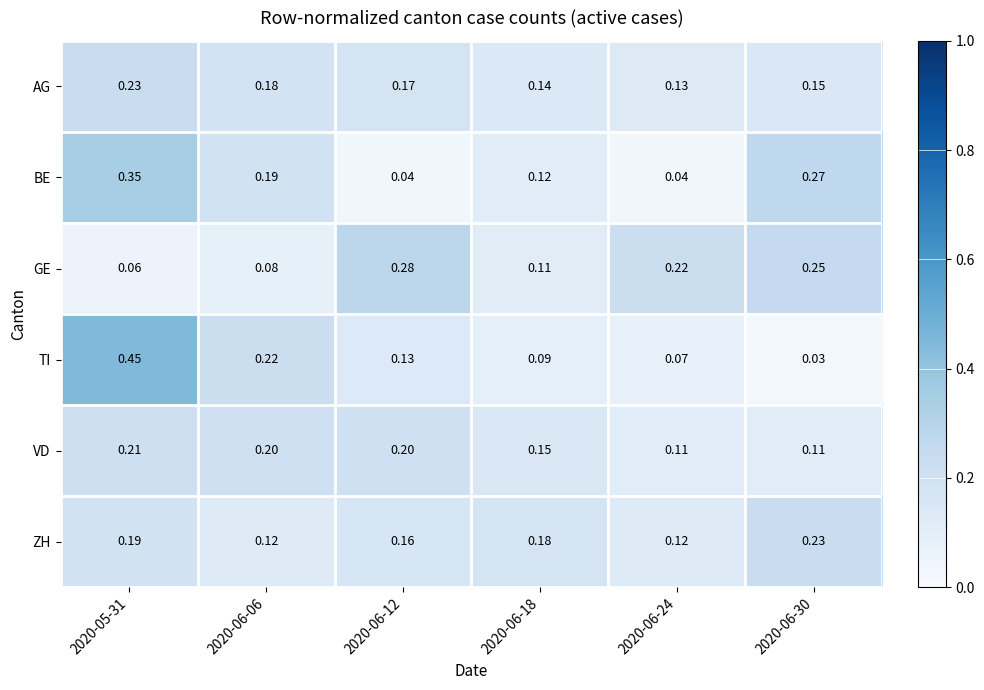

Which series has the largest total across all categories?

BE